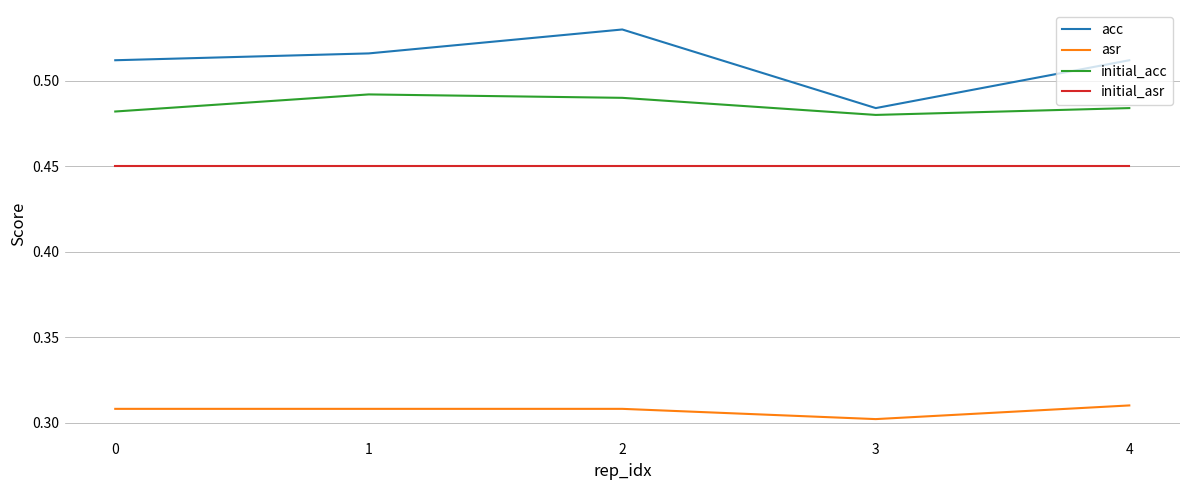

Where is acc nearest to the value 0?

3